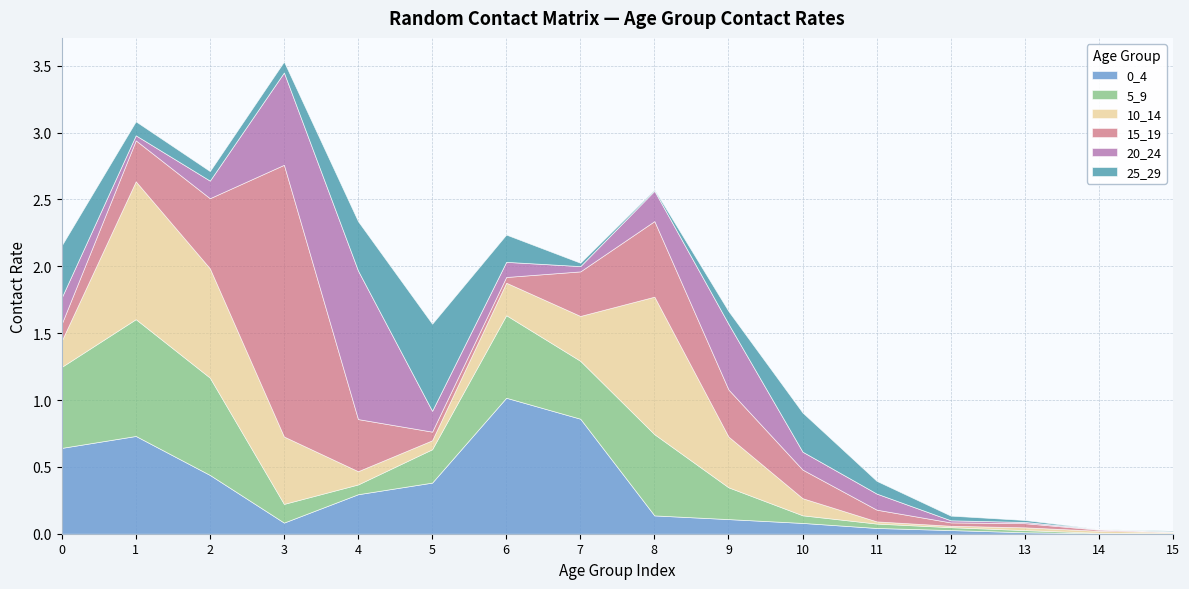

At how many categories does at least one series exceed 1?

5